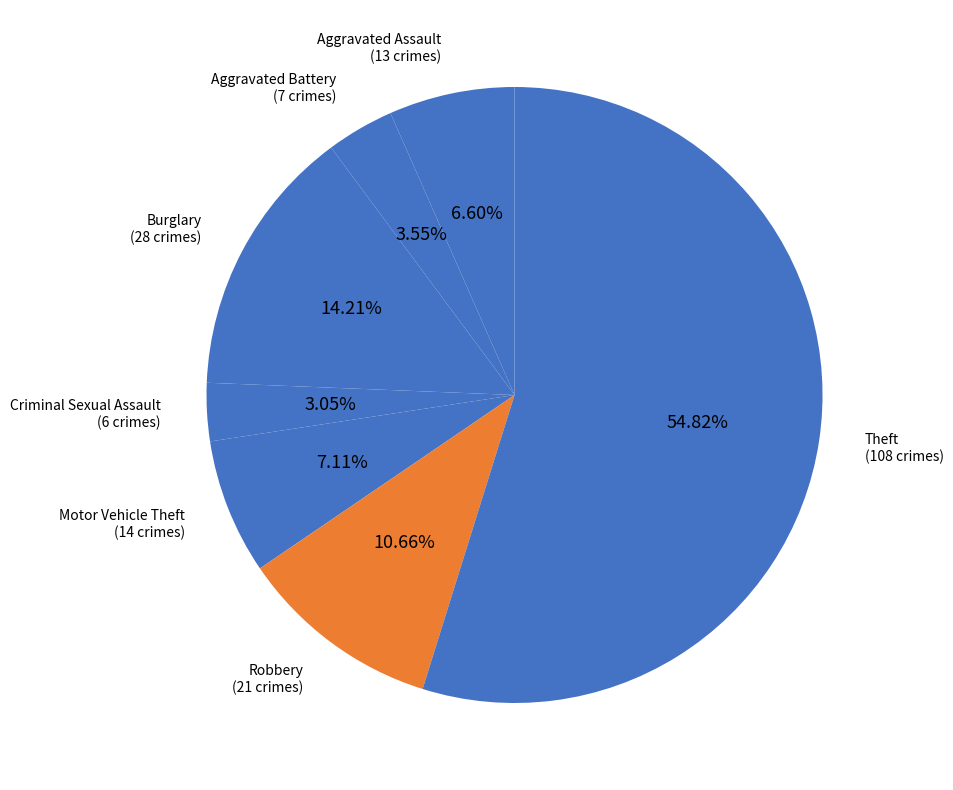

How many slices are in this pie chart?

7